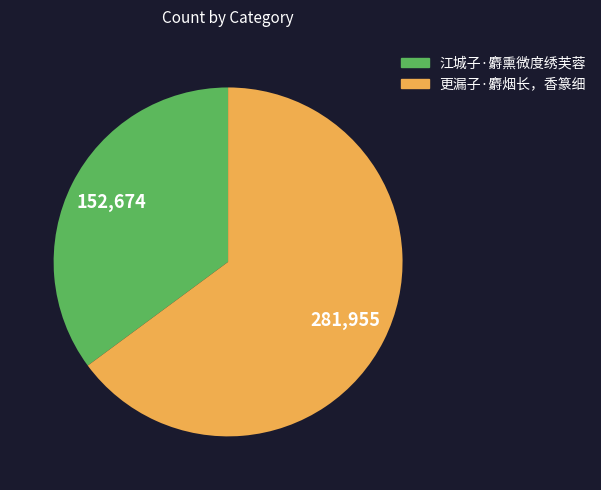

Rank the categories by value from lowest to highest.

江城子·麝熏微度绣芙蓉, 更漏子·麝烟长，香篆细